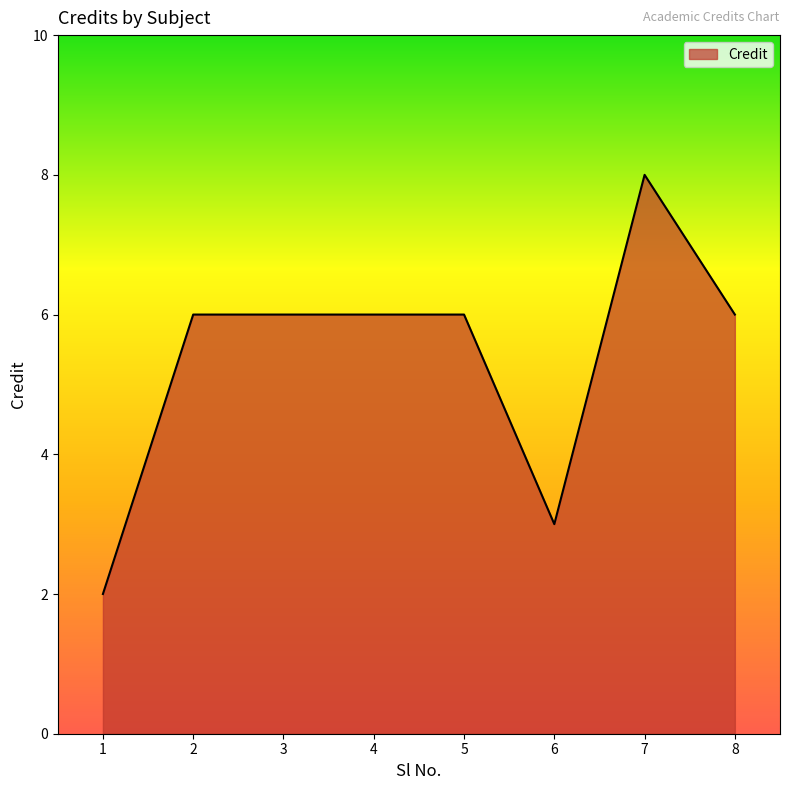

Reading left to right, what are all the values shown in this chart?

2	6	6	6	6	3	8	6